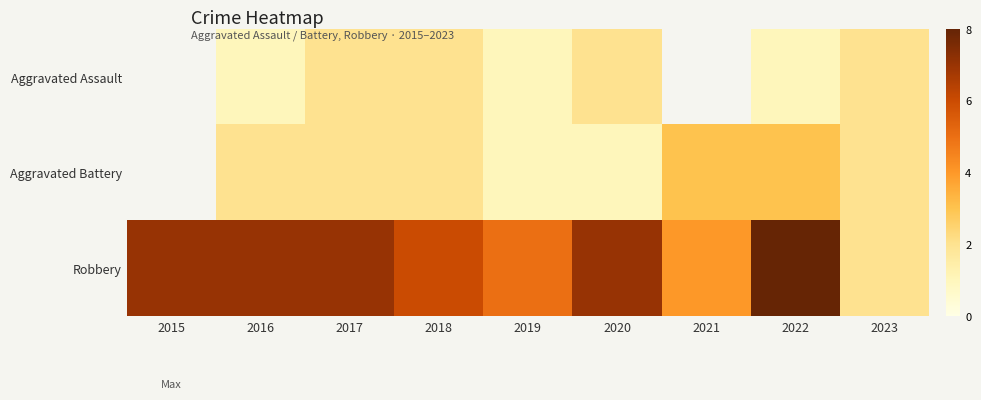

How many data points in Aggravated Assault are less than 2?

3